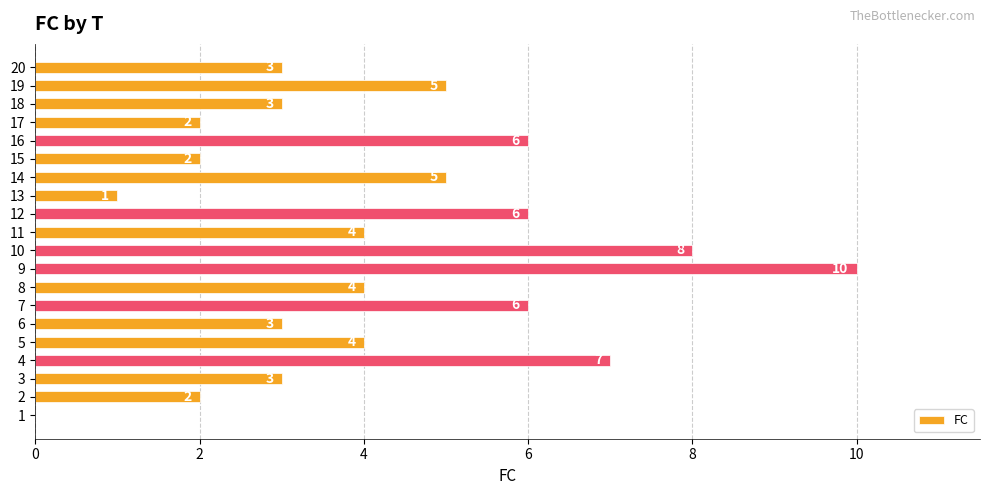

What is the change in value from 7 to 8?

-2